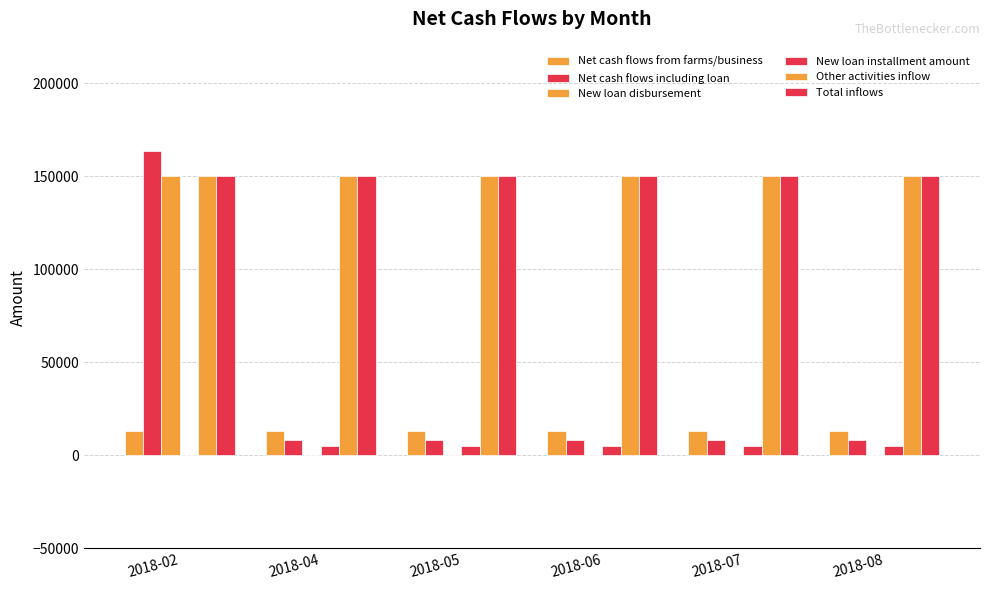

Are the bars grouped side by side (vs. stacked)?

Yes